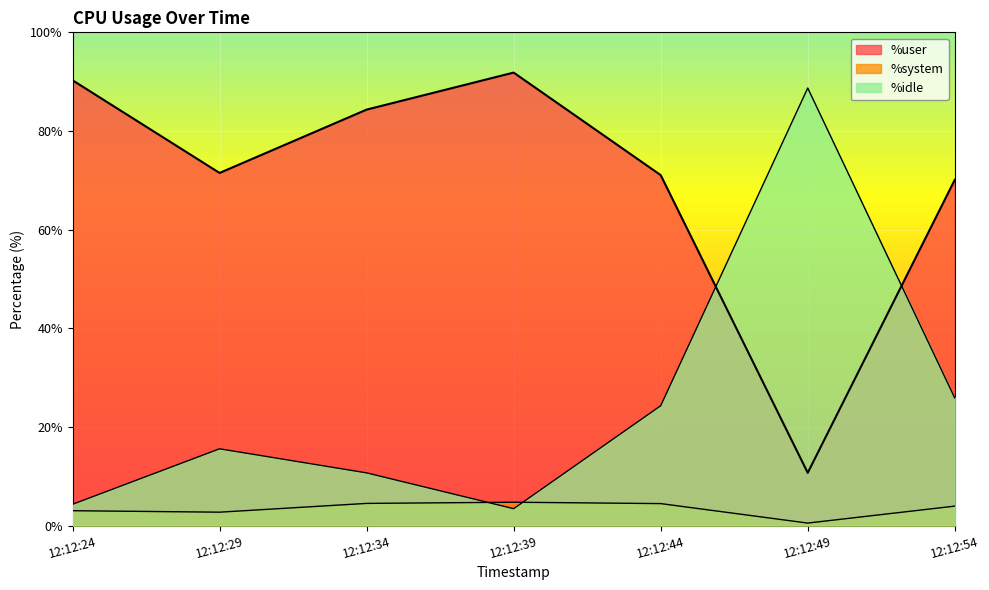

Reading right to left, what are all the values shown in this chart?

%user: 12:12:54=70.1	12:12:49=10.7	12:12:44=71.0	12:12:39=91.8	12:12:34=84.3	12:12:29=71.5	12:12:24=90.3
%system: 12:12:54=3.9	12:12:49=0.5	12:12:44=4.5	12:12:39=4.7	12:12:34=4.5	12:12:29=2.7	12:12:24=3.0
%idle: 12:12:54=25.9	12:12:49=88.7	12:12:44=24.3	12:12:39=3.4	12:12:34=10.7	12:12:29=15.6	12:12:24=4.3